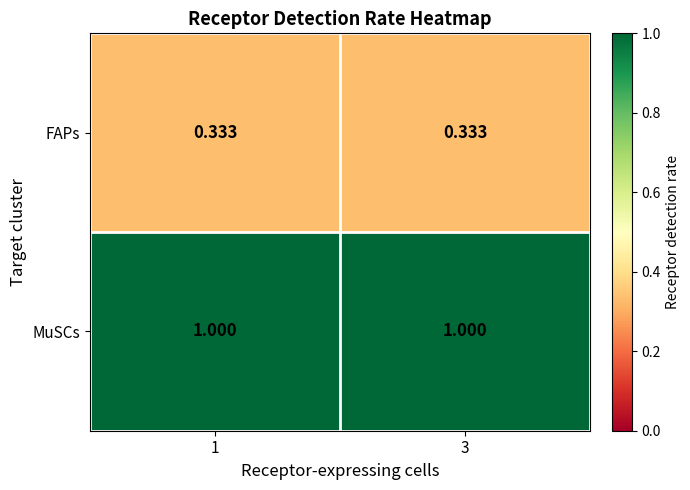

At 3, list the series in order from largest to smallest.

MuSCs, FAPs